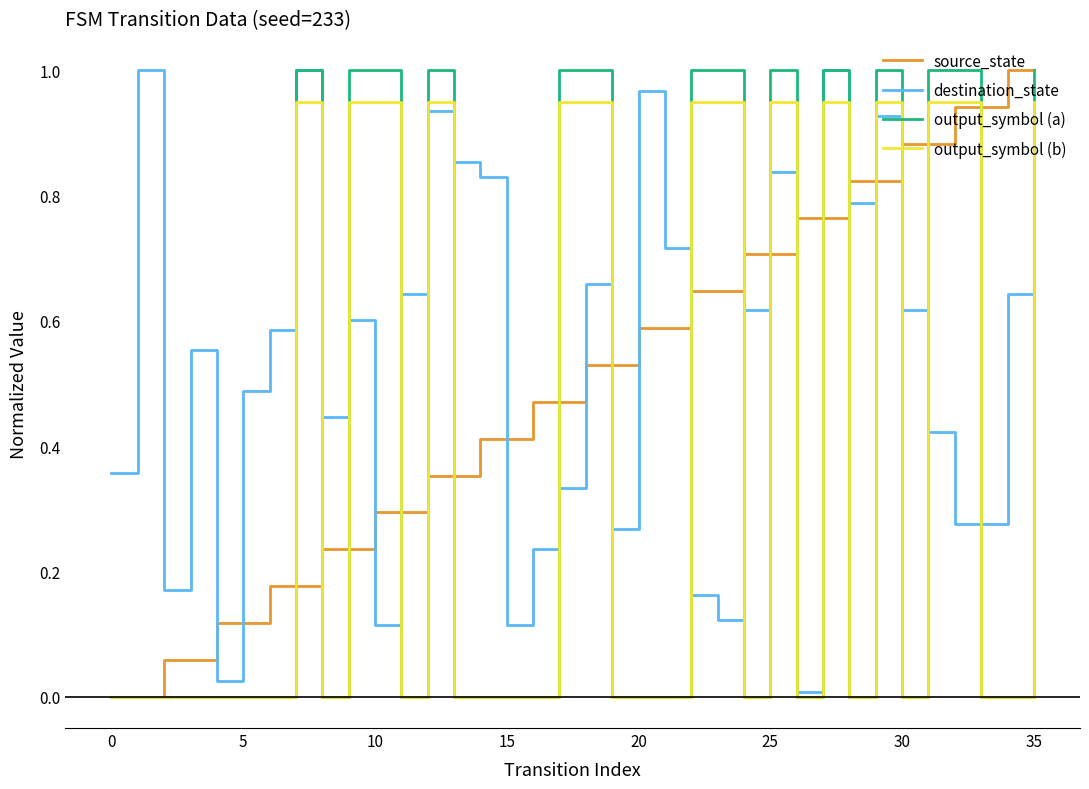

How many times do source_state and destination_state cross each other?

15